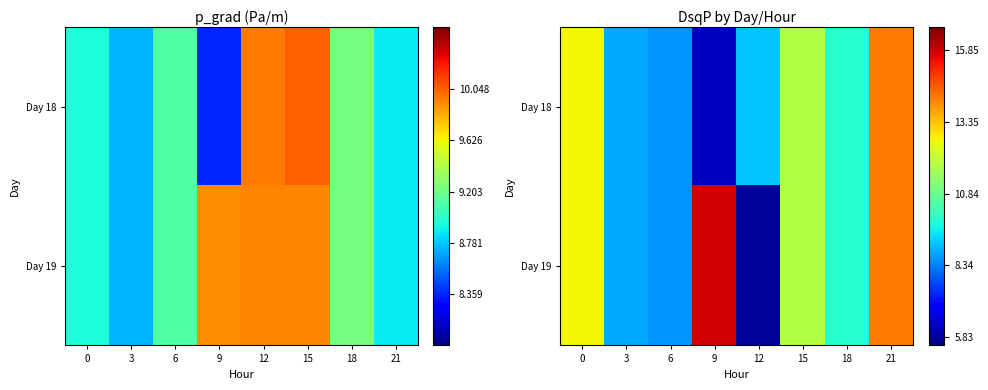

Which series has the widest spread of values?

Day 19